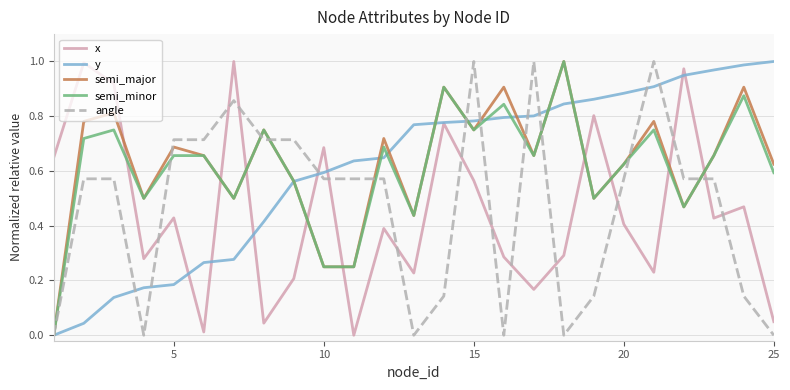

True or false: semi_major and x cross at least once.

True